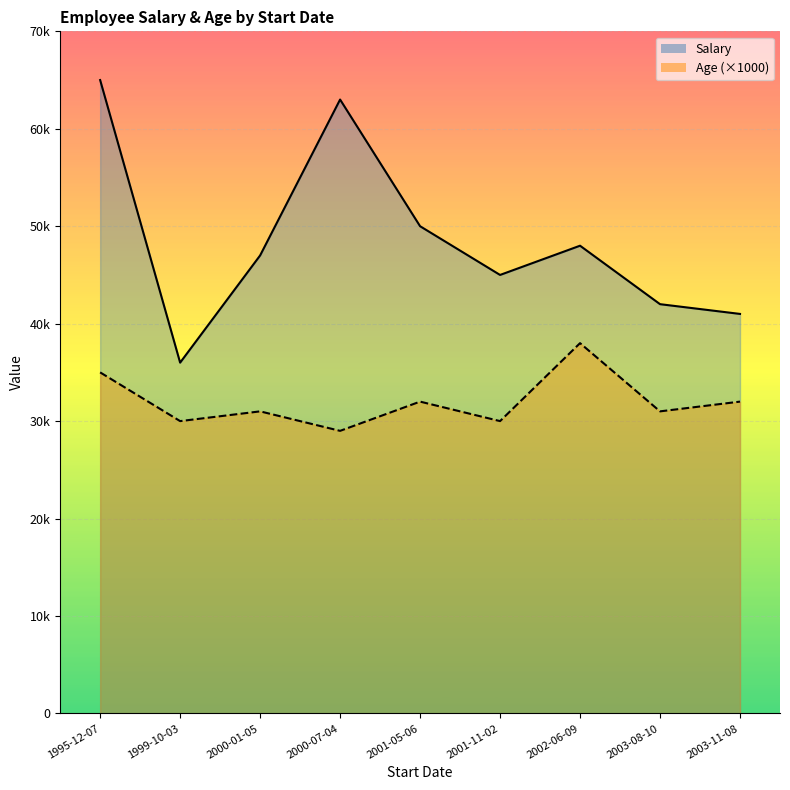

The value of Age at 1995-12-07 is 35. True or false?

True